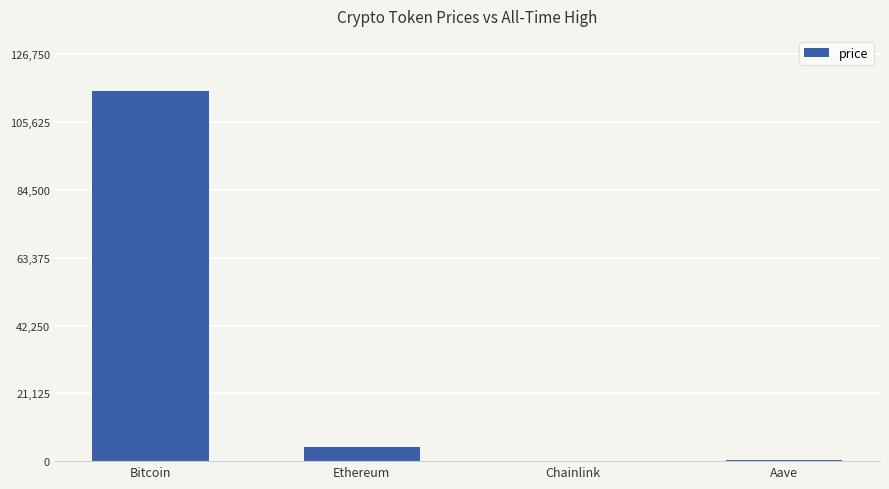

What is the sum of all values?

119830.3